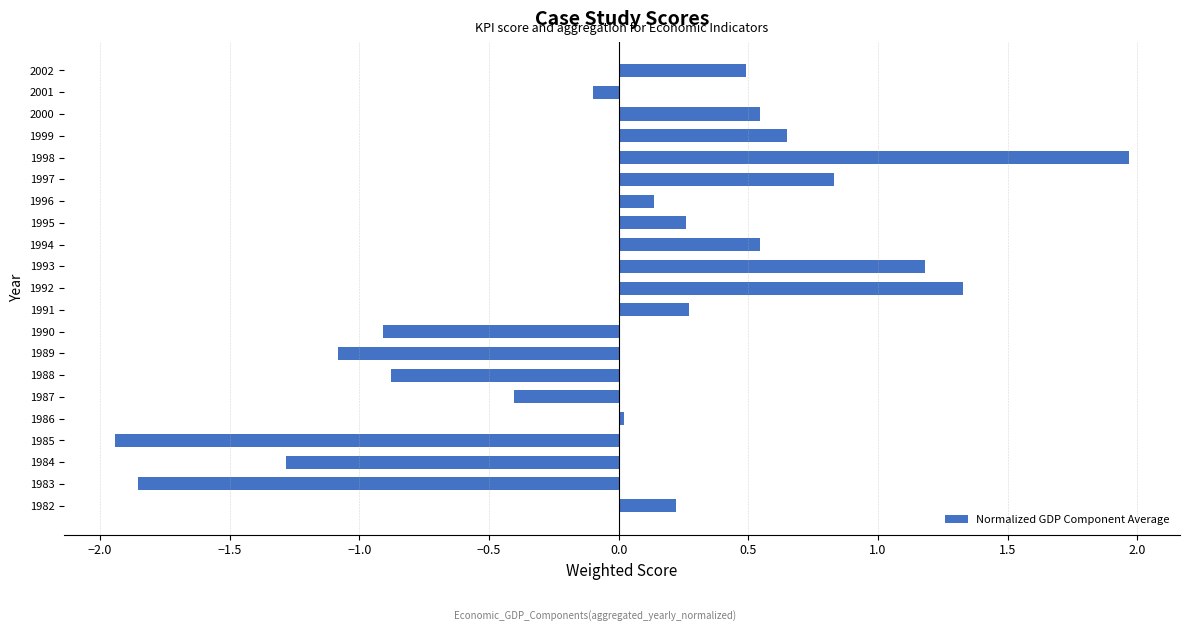

What is the difference between the values at 1985 and 2002?

2.4